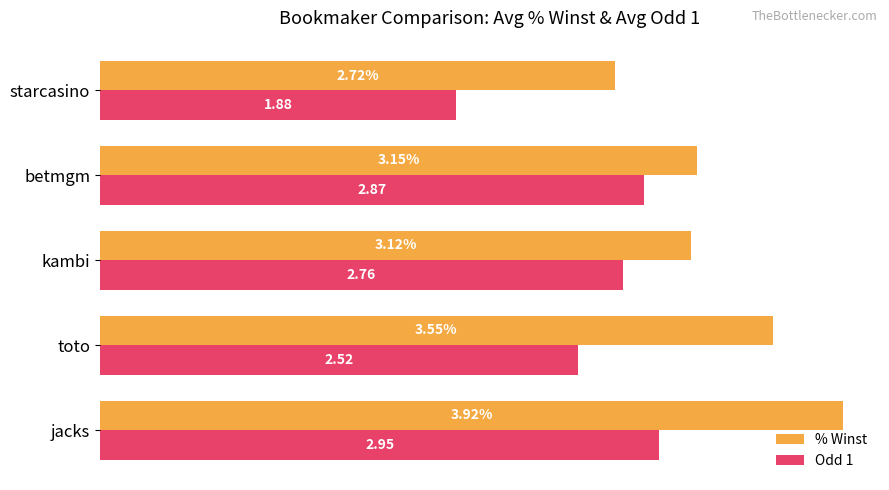

Which series changed the most between jacks and starcasino?

% Winst